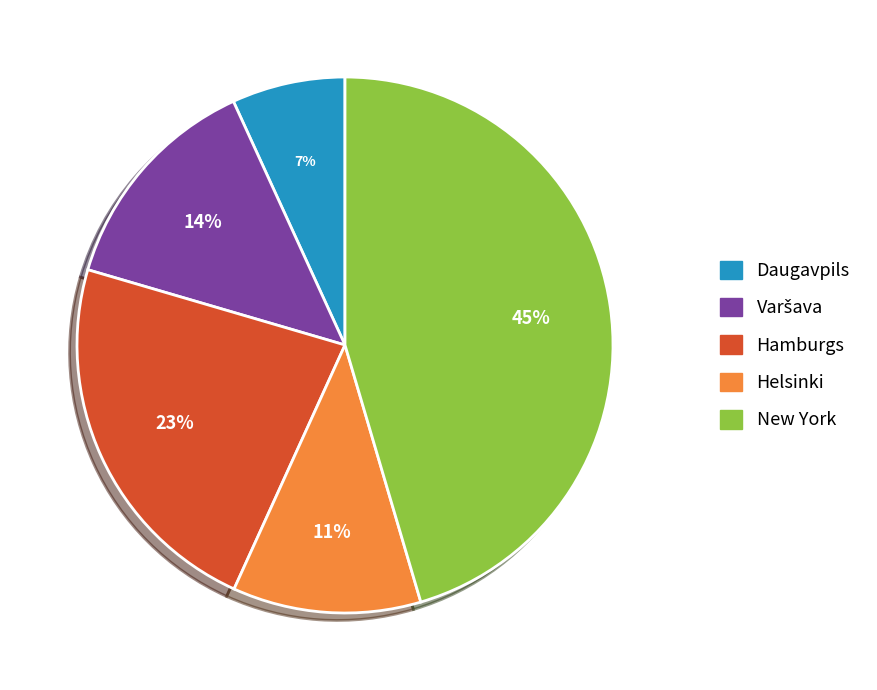

Which slice is the smallest?

Daugavpils